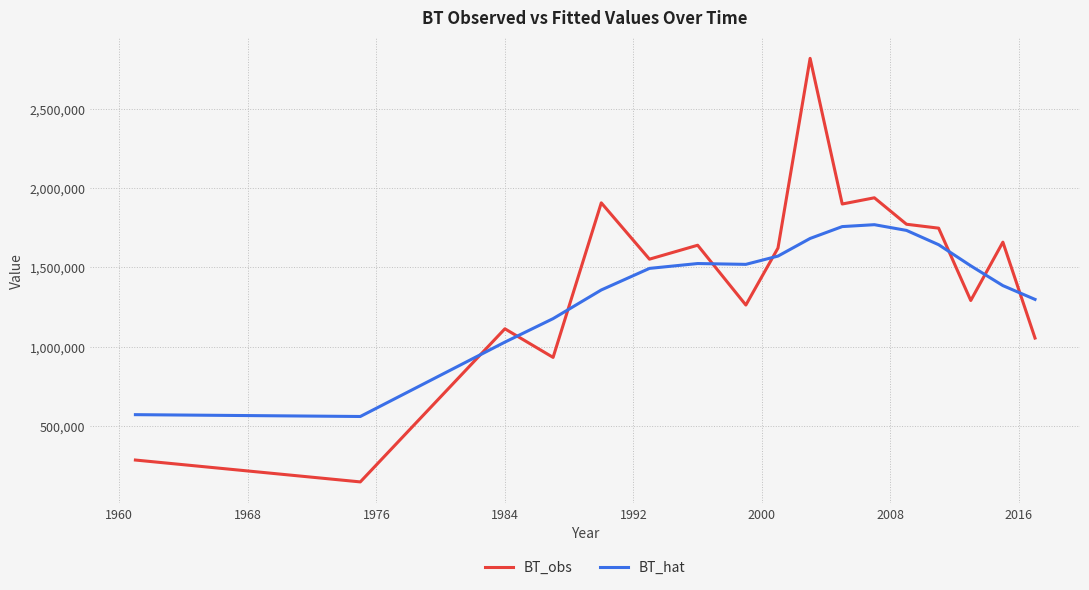

What is the difference between the maximum and minimum values in the BT_hat series?

1210674